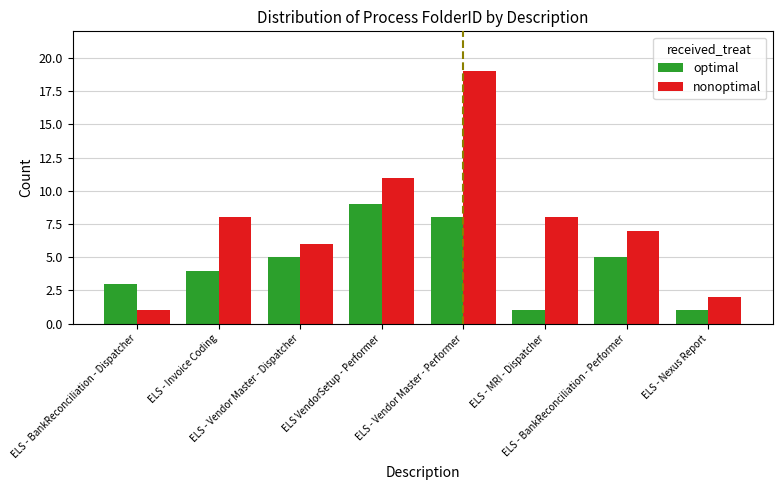

Which series has the largest total across all categories?

nonoptimal